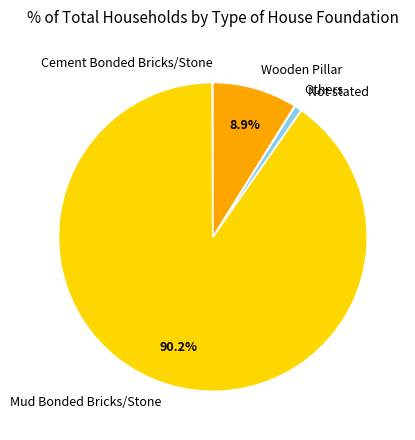

Which slice represents more than half of the pie?

Mud Bonded Bricks/Stone